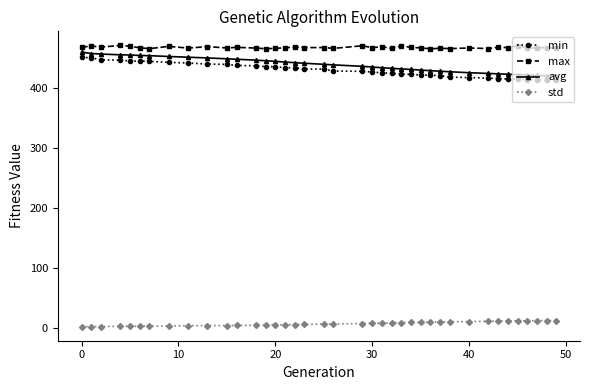

Rank the series by their maximum value, from lowest to highest.

std, min, avg, max